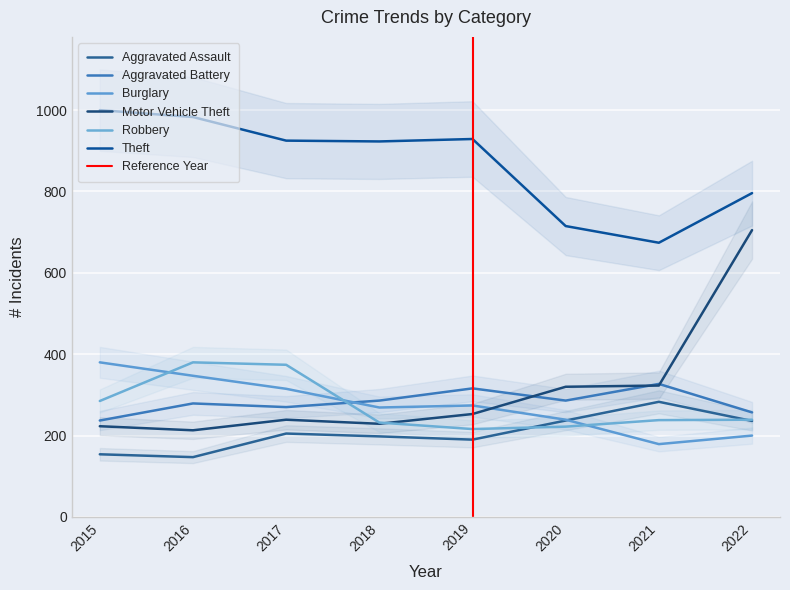

Reading left to right, transcribe all the data shown in this chart.

Aggravated Assault: 154	147	205	198	190	237	283	236
Aggravated Battery: 237	279	270	286	316	286	327	257
Burglary: 380	347	315	269	274	239	179	200
Motor Vehicle Theft: 223	213	239	229	253	320	323	705
Robbery: 285	380	374	232	216	222	238	239
Theft: 1000	983	925	923	929	715	674	796